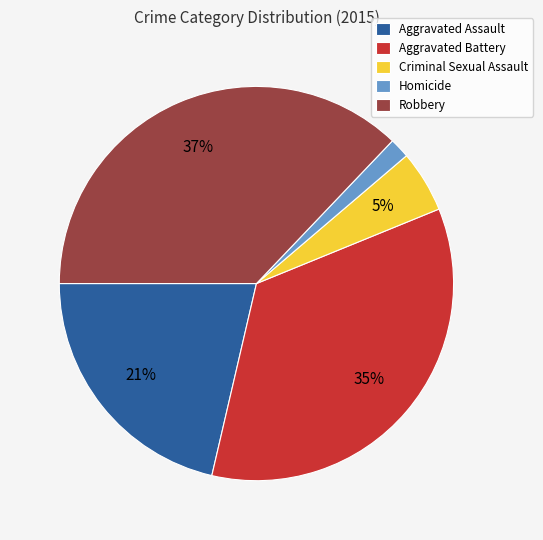

Approximately how many times larger is the value at Aggravated Assault compared to Aggravated Battery?

0.6